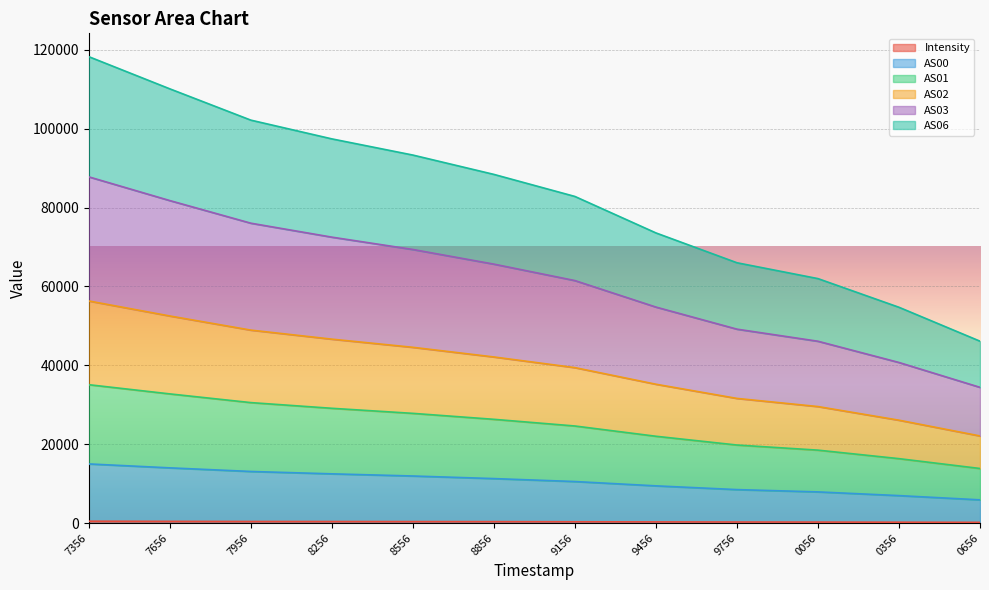

Does the chart display data point markers on the line(s)?

No